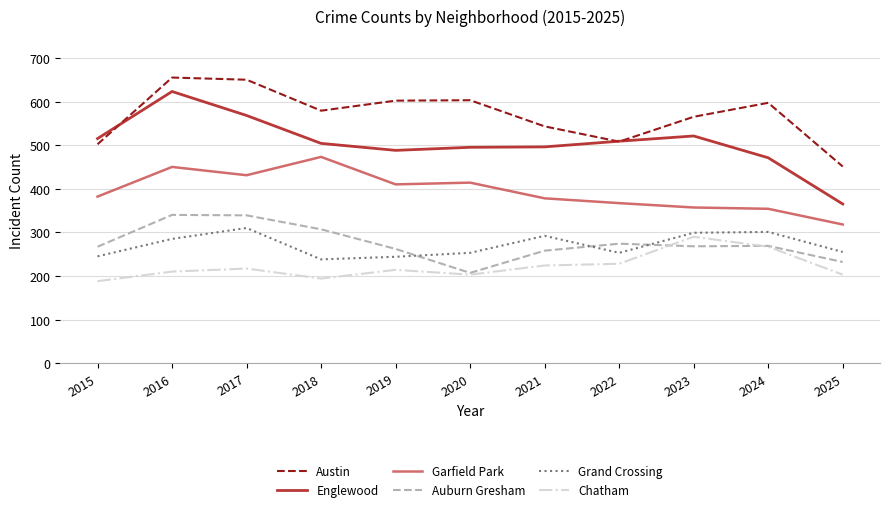

Is it true that Grand Crossing equals 139 at 2023?

False